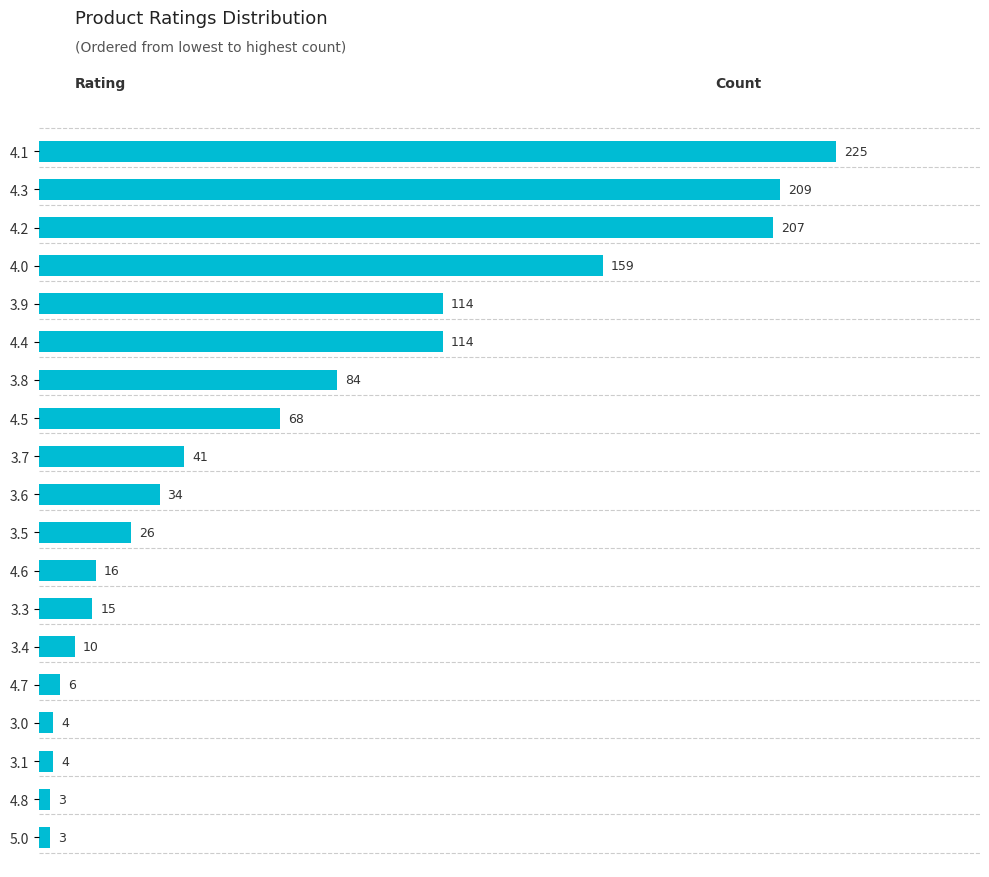

What value does the data have at 3.7, to the nearest 50?

50